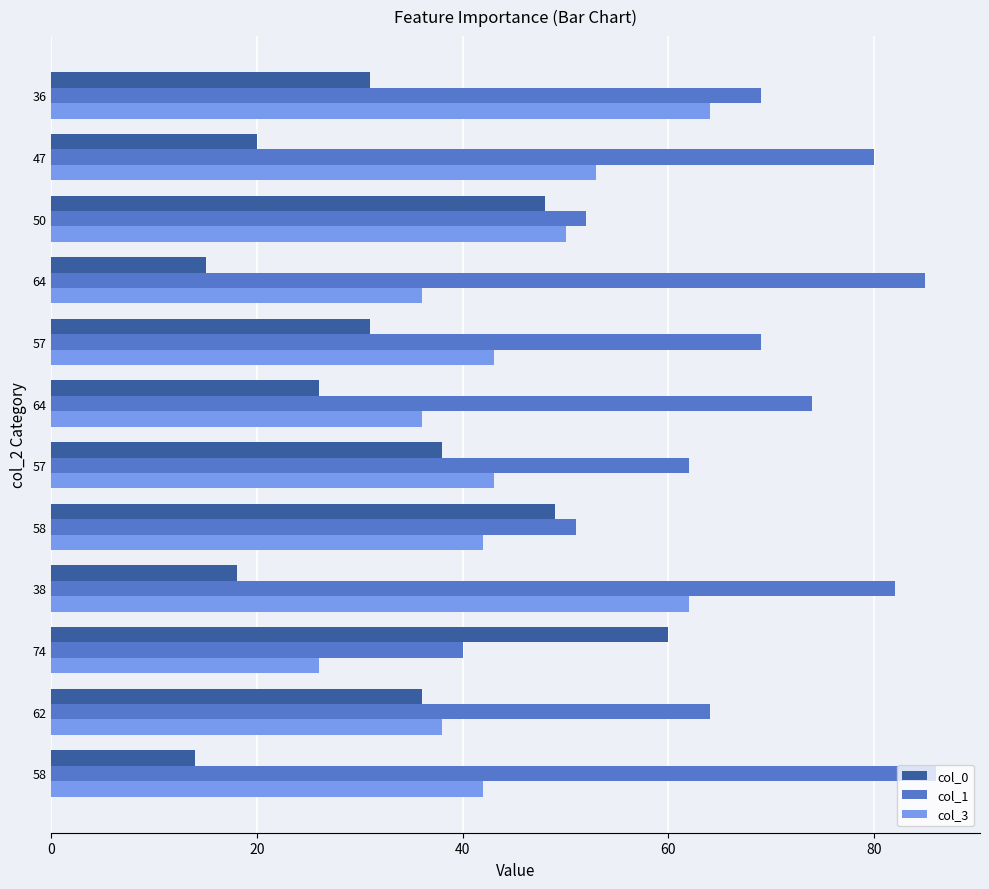

List the series in order of their peak value, lowest first.

col_0, col_3, col_1